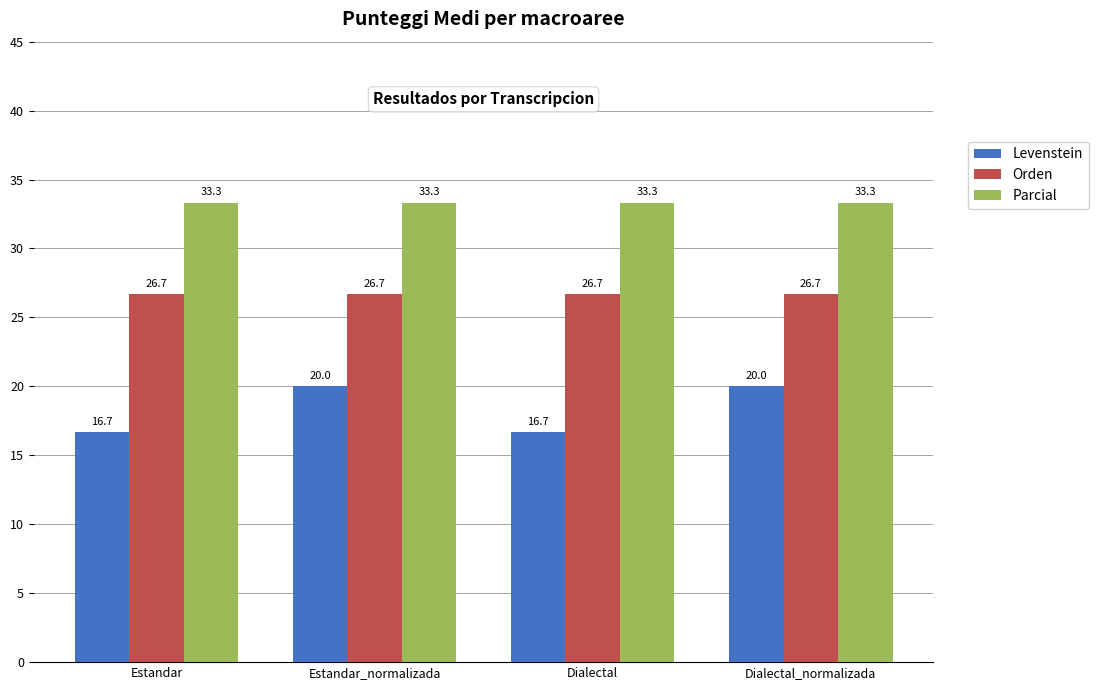

What is the approximate value of Levenstein at Dialectal_normalizada?

20.0